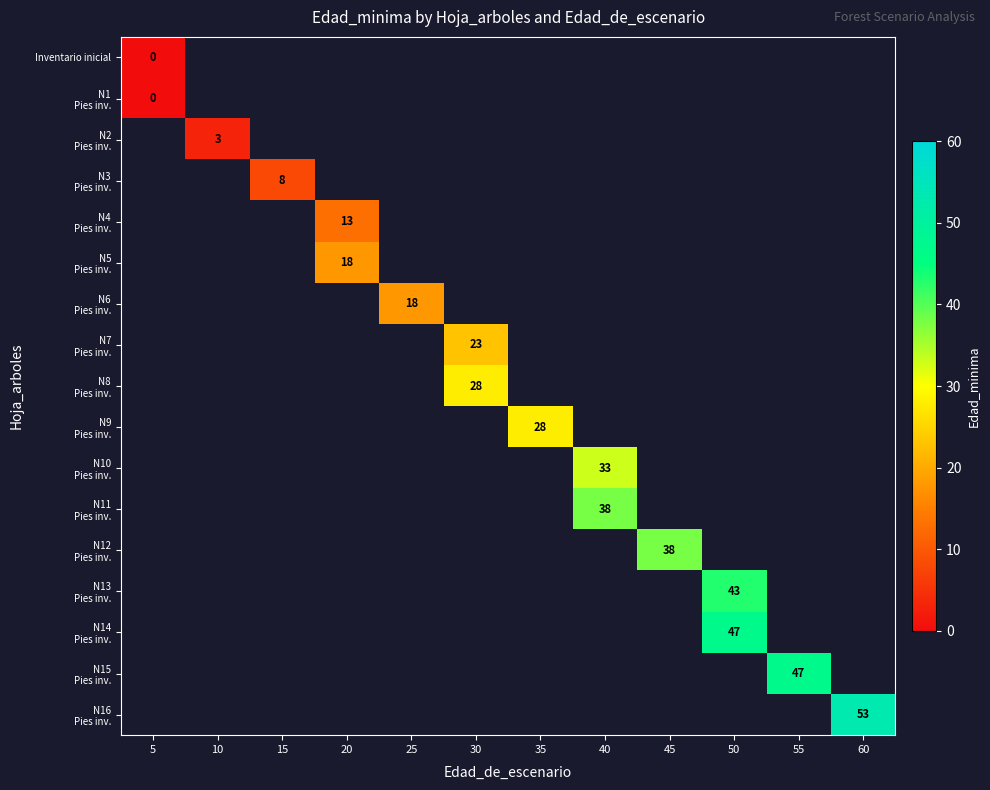

Count the number of data series in this chart.

17